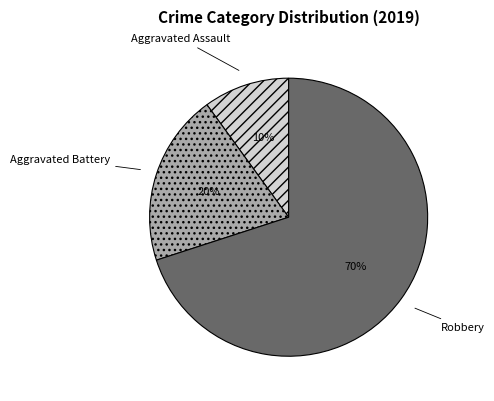

To the nearest percent, what is the average slice percentage?

33%